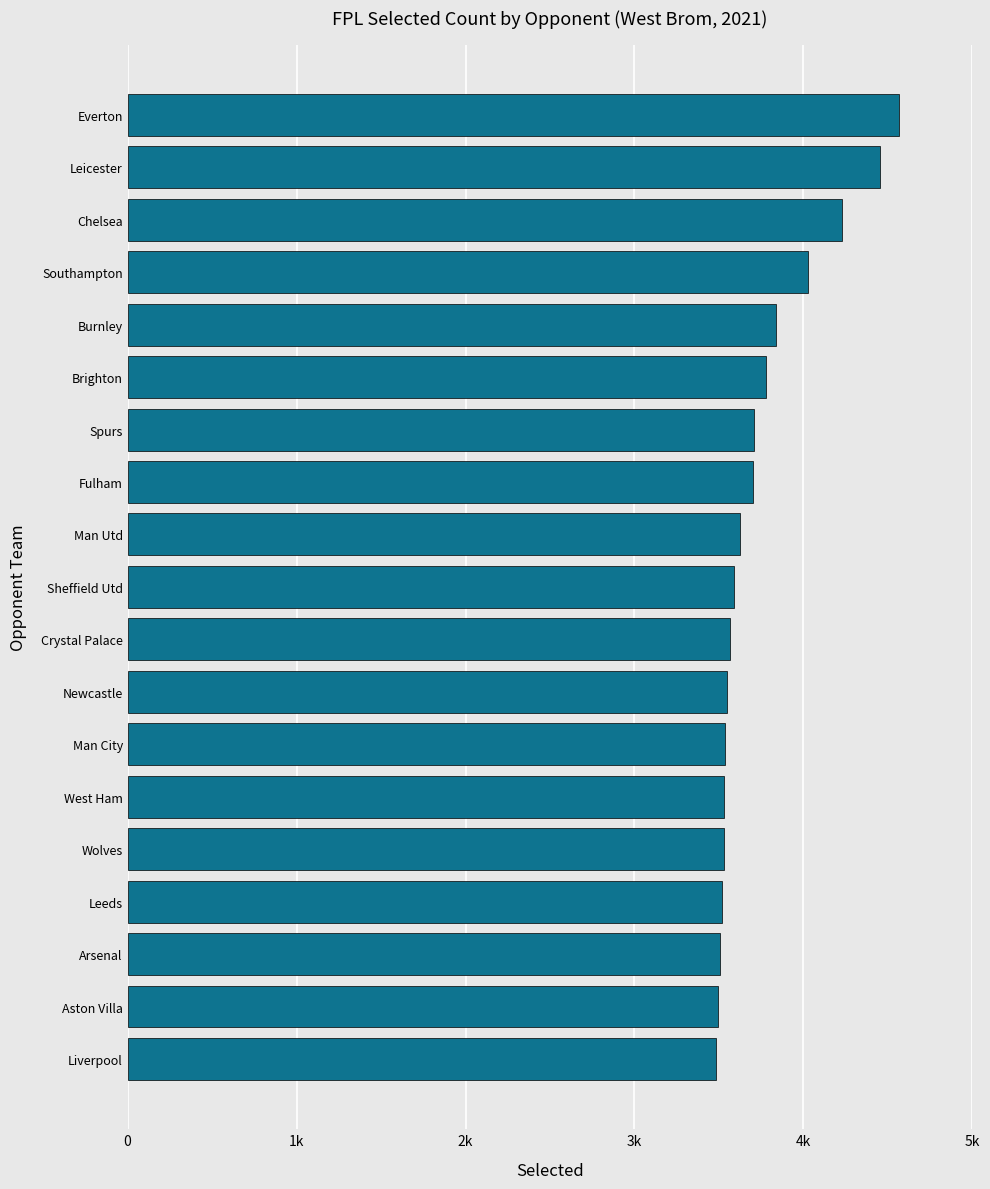

What is the difference between the maximum and minimum values?

1082